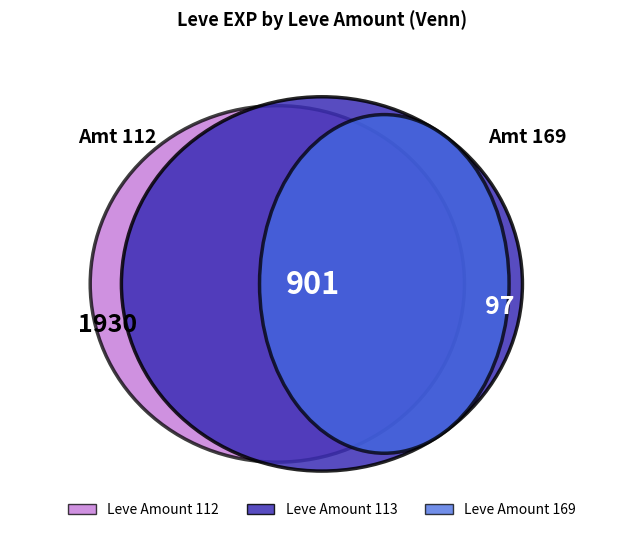

Is 112 the majority of the pie?

No